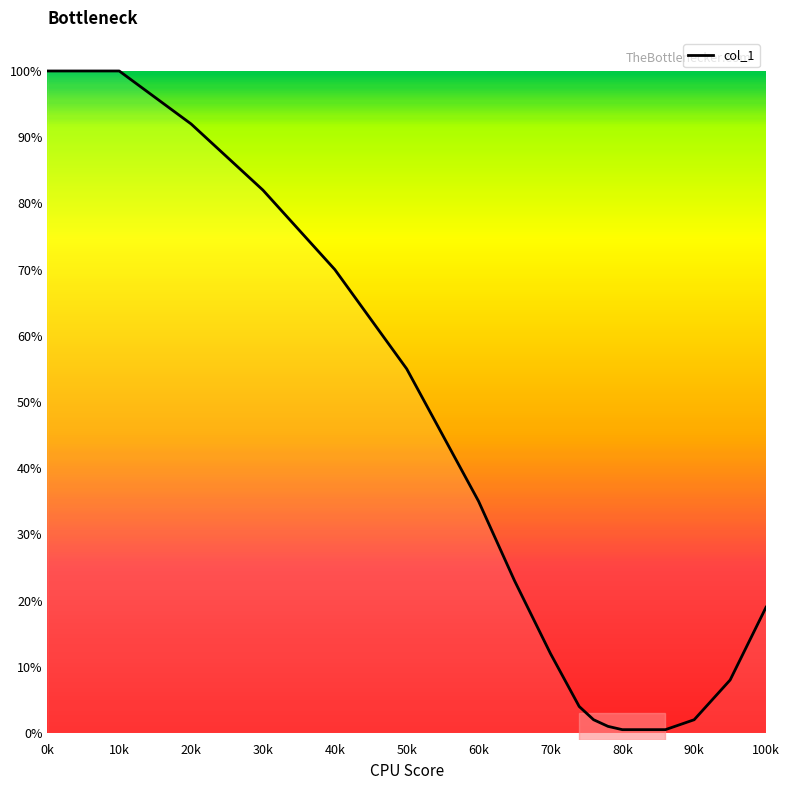

What is the difference between the maximum and minimum values?

99.5